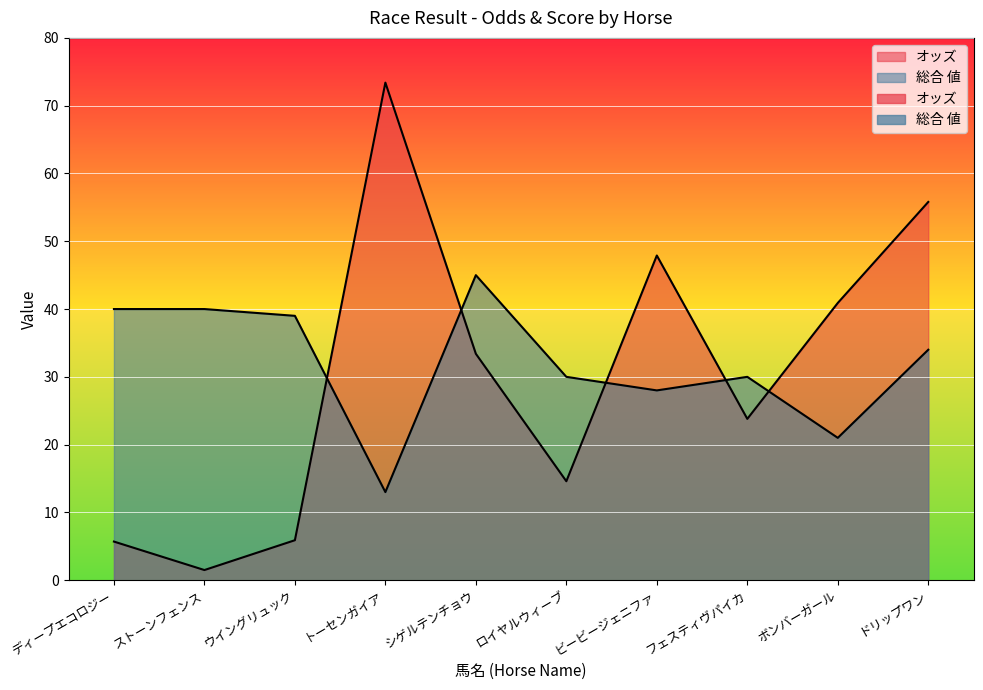

What position from the left is ビービージェニファ?

7